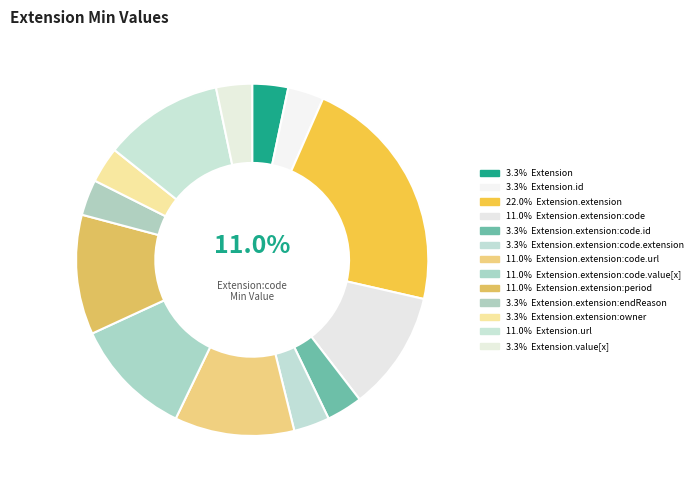

Is there any slice that represents more than half of the pie?

No